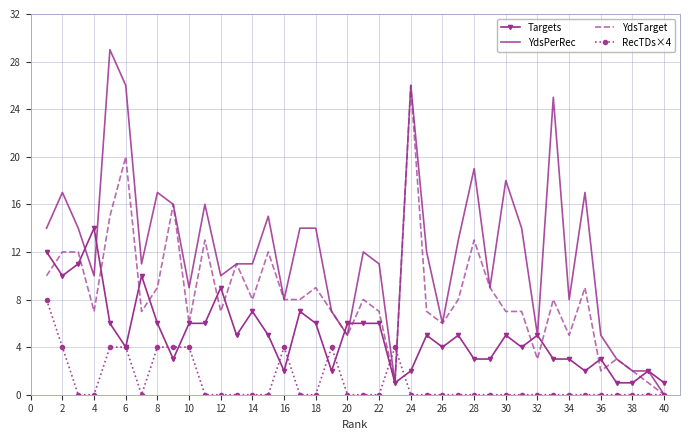

Which series has the largest total across all categories?

YdsPerRec